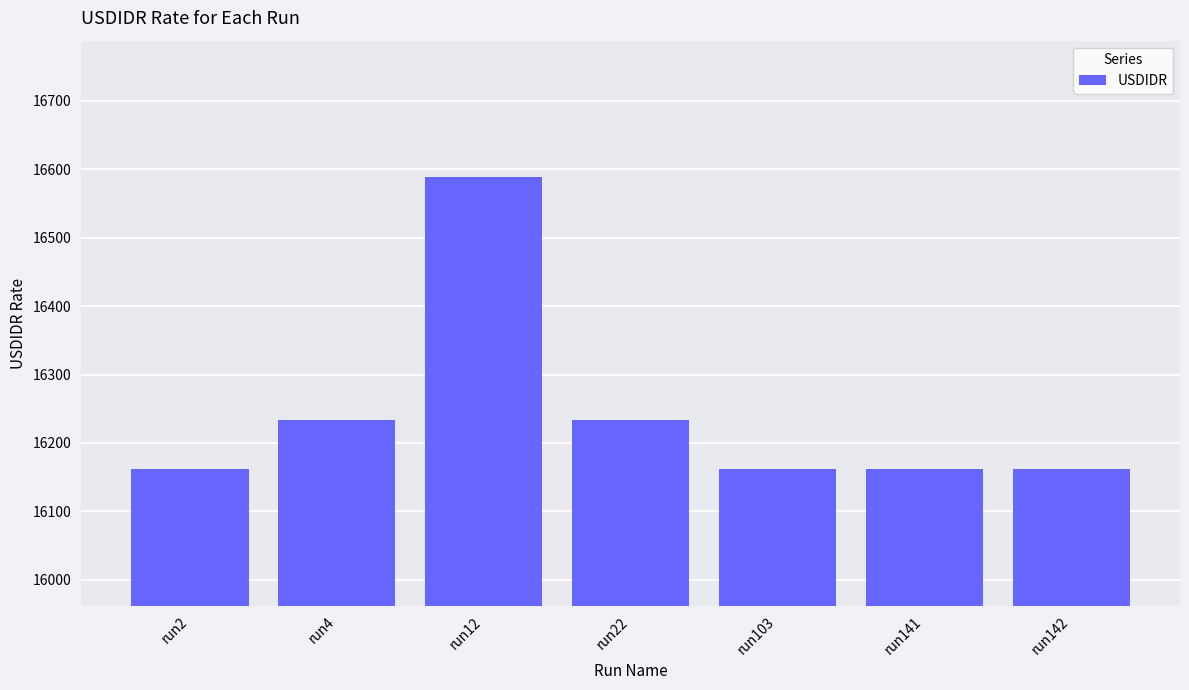

How many values are between 16162 and 16233?

6